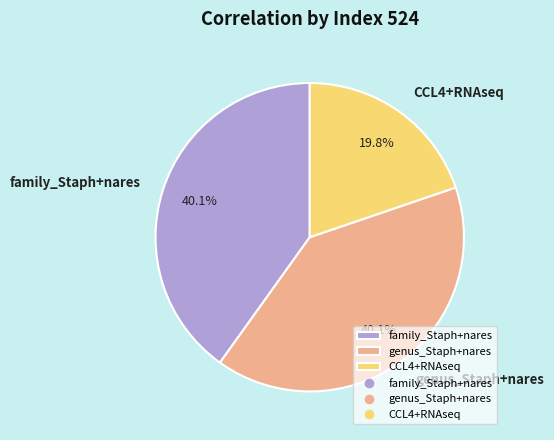

Does any single category account for the majority?

No